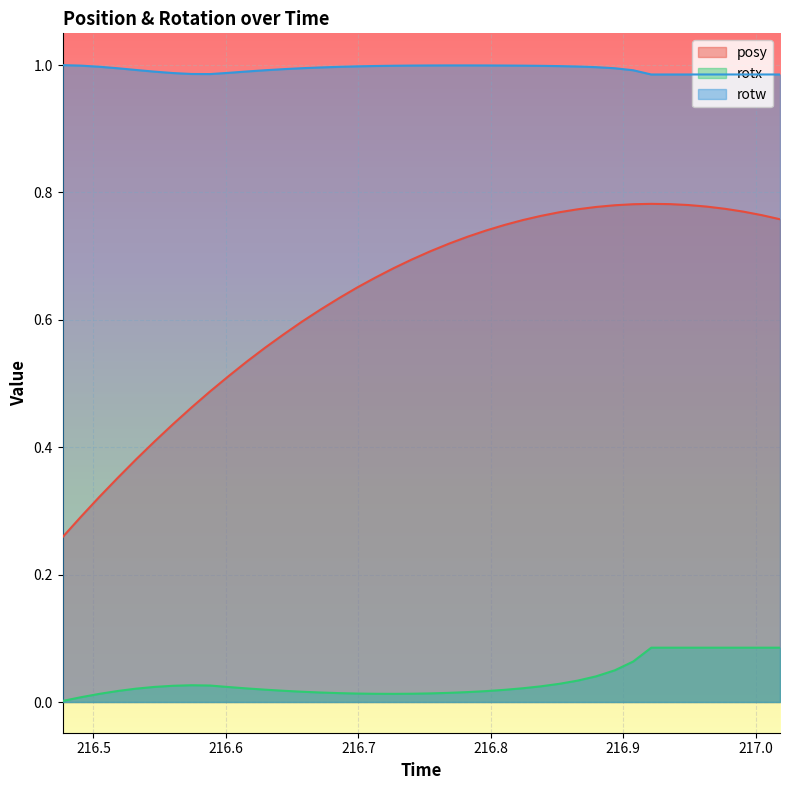

True or false: posy and rotx intersect in this chart.

False